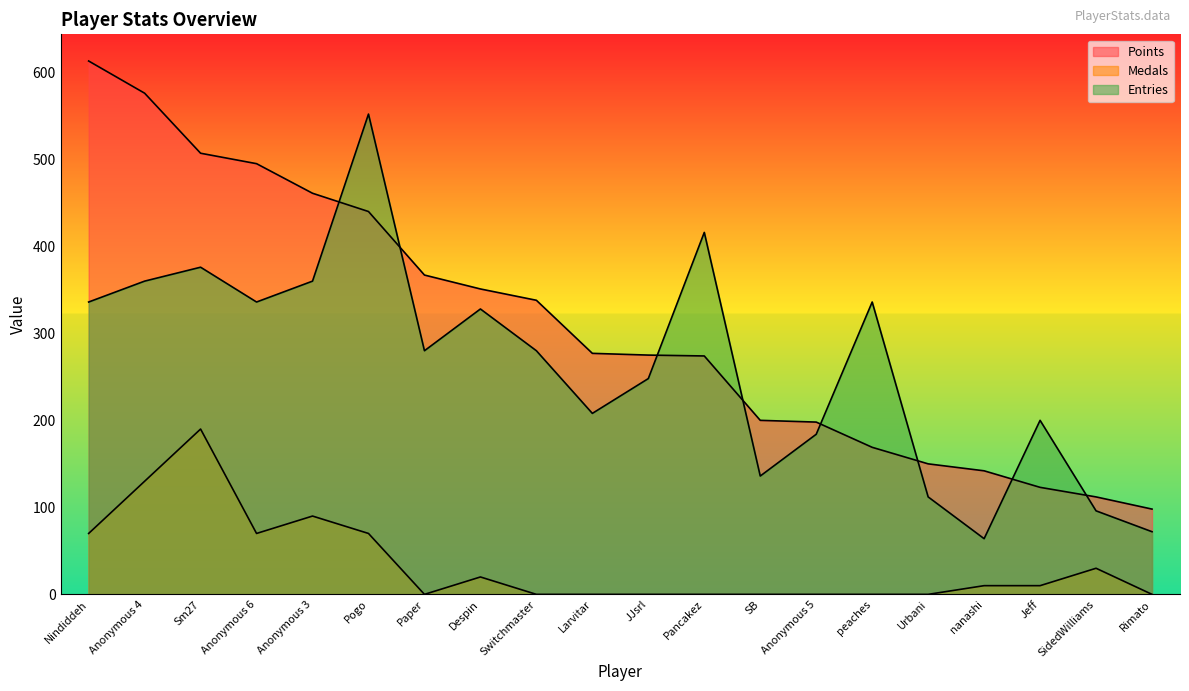

What is the label of the 4th point from the right?

nanashi